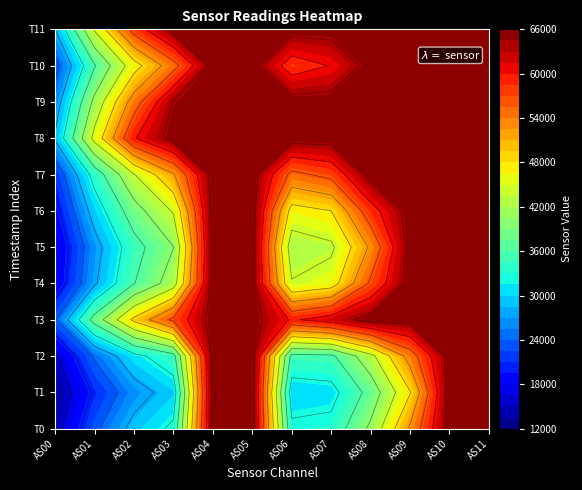

The AS11 series shows 29338 at 1. True or false?

False